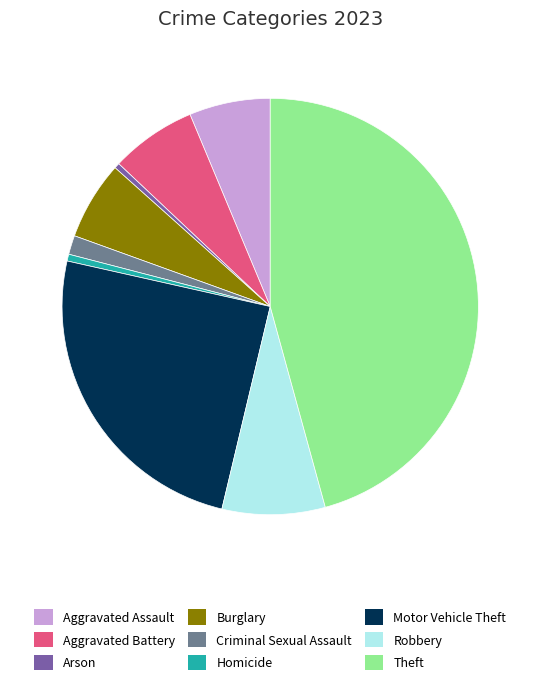

The Homicide slice represents 9% of the pie. True or false?

False